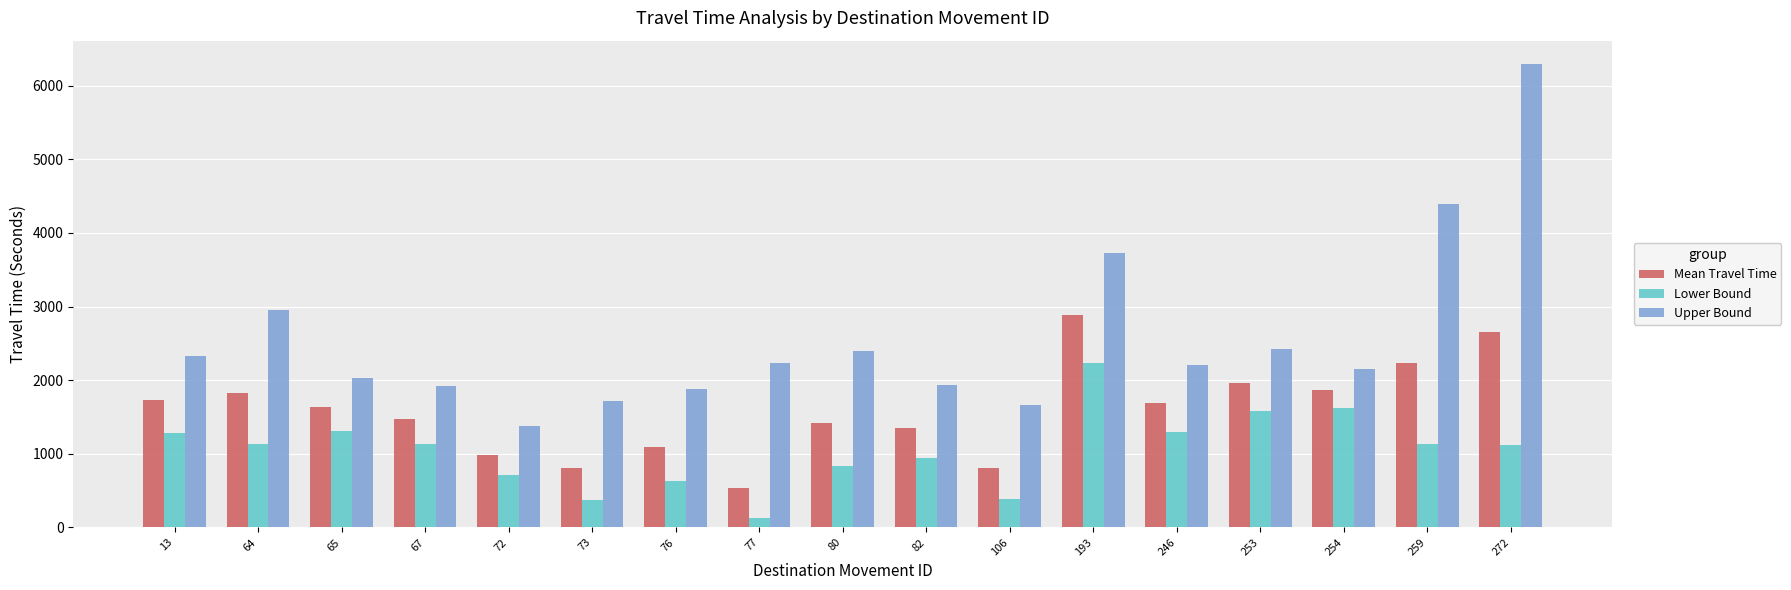

Are the bars horizontal?

No